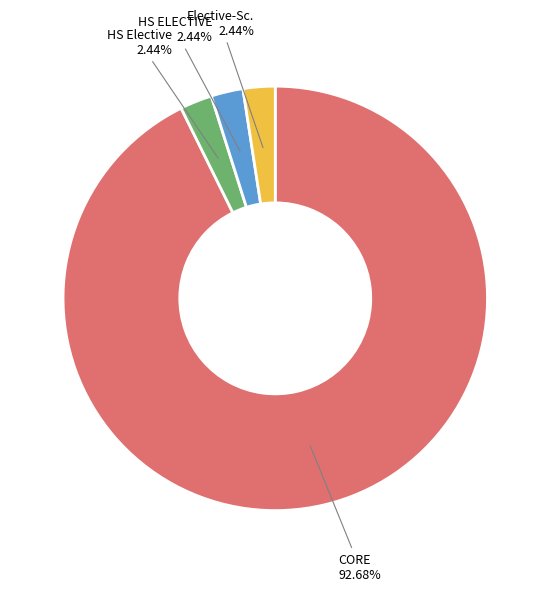

How many slices are in this pie chart?

4